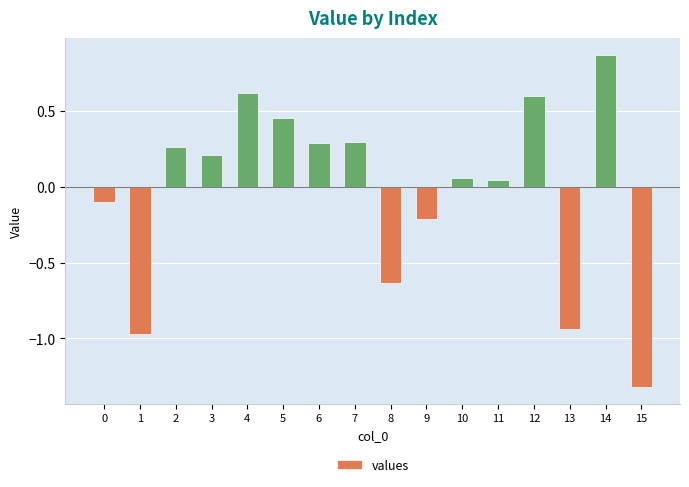

What is the value of the 10th bar from the left?

-0.2